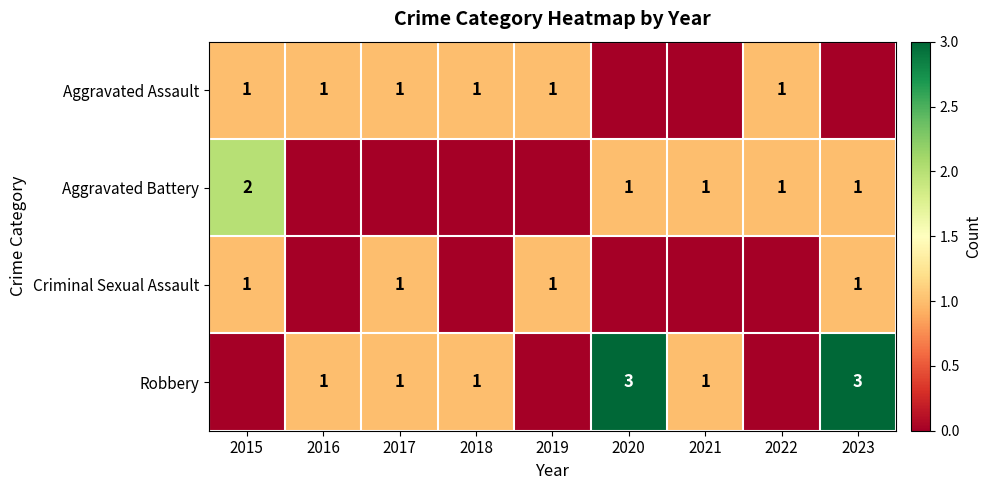

True or false: Criminal Sexual Assault has a value of 1 at 2015.

True